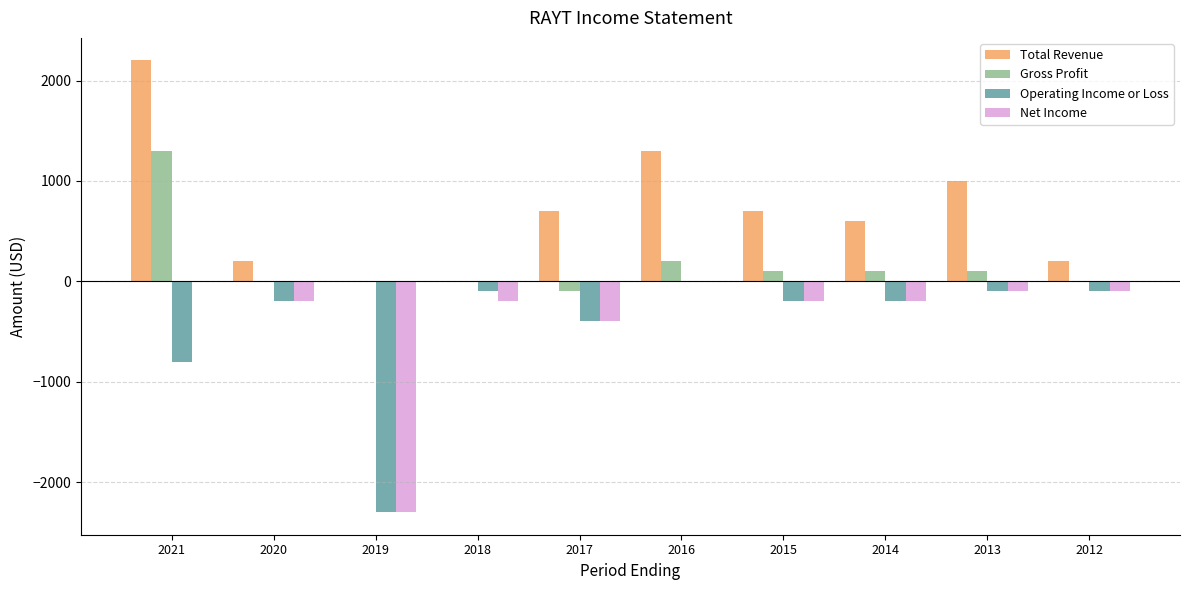

What is the sum of all Operating Income or Loss values?

-4400